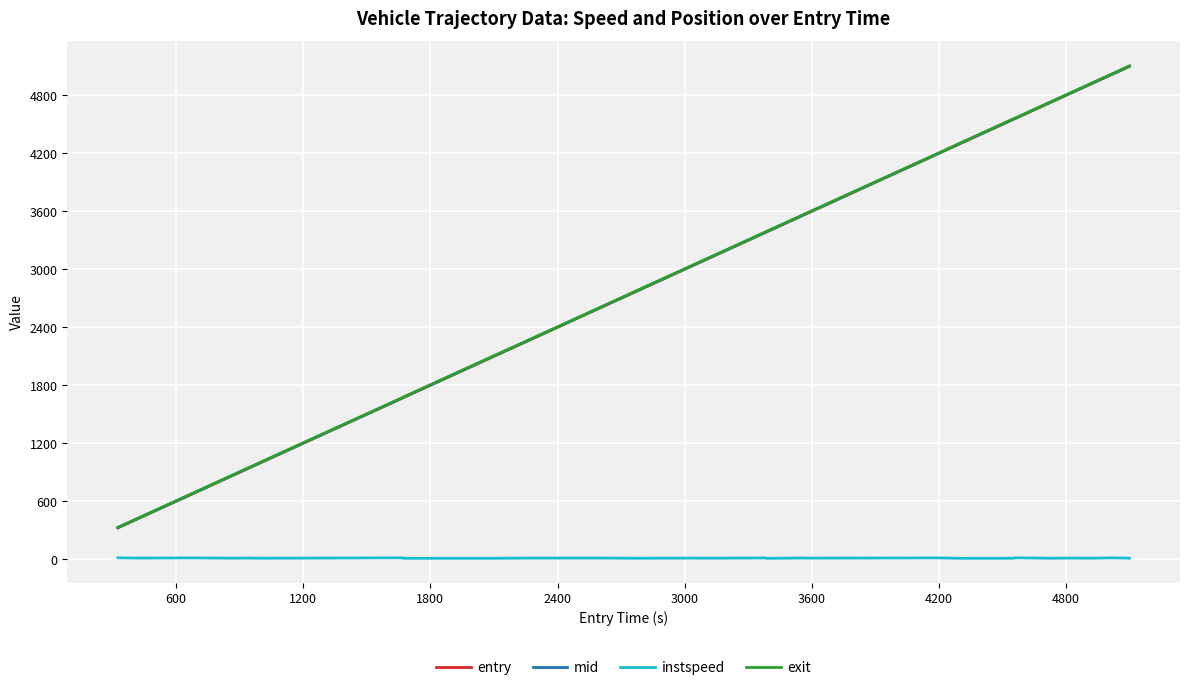

True or false: instspeed and exit intersect in this chart.

False